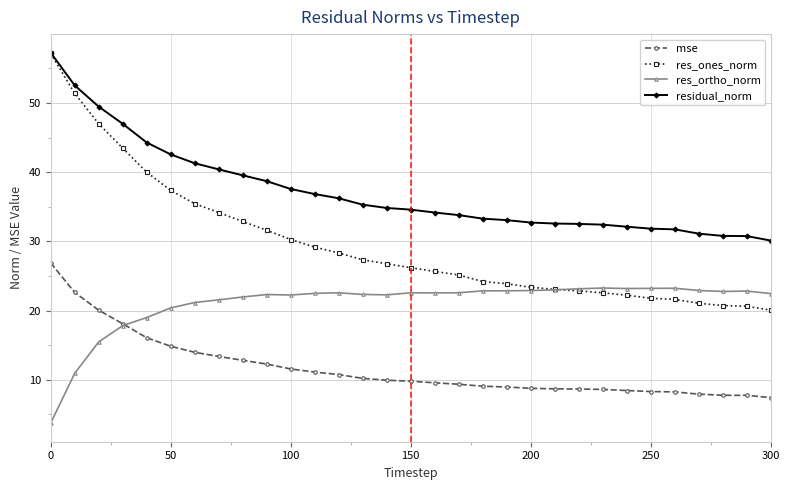

Is this an area chart (filled region under the line)?

No